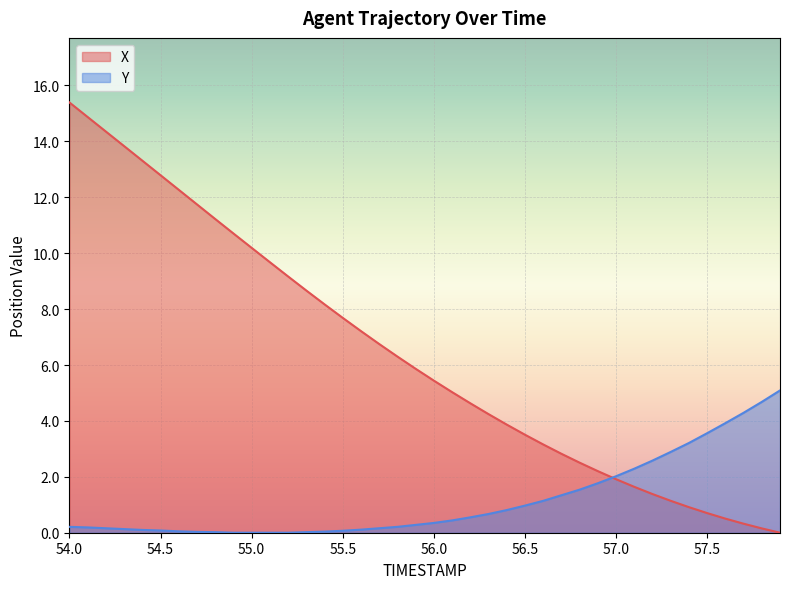

What is the value of the X point at the 15th from the left?

8.2